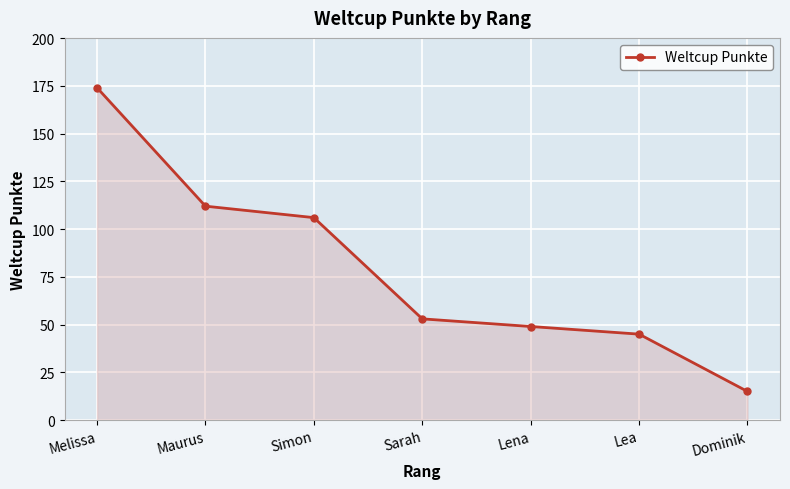

Is it true that the value at Simon is 185?

False